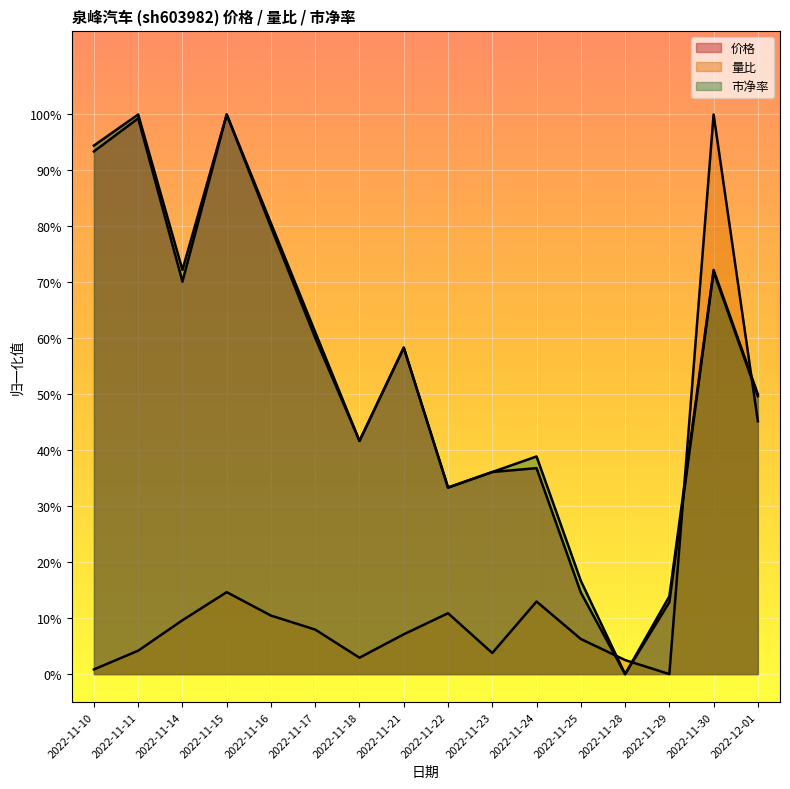

What is the total value across all series at 2022-11-29?

0.3